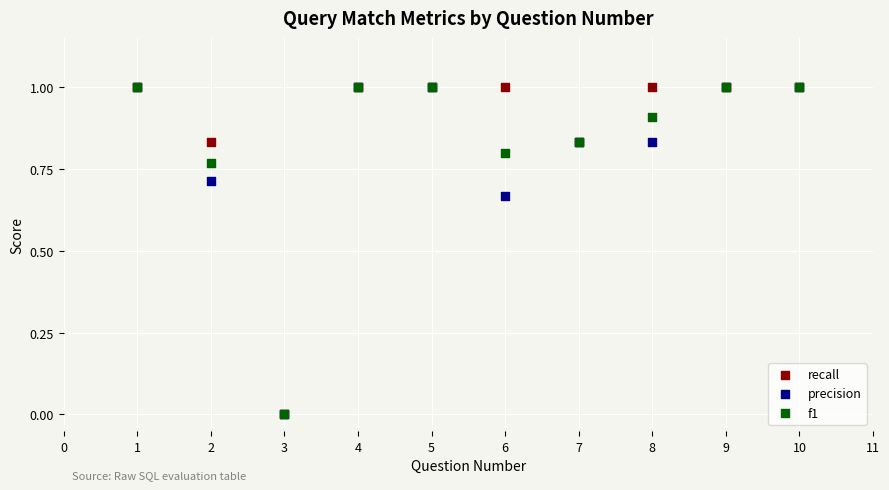

What are all the series names shown in the legend?

recall, precision, f1